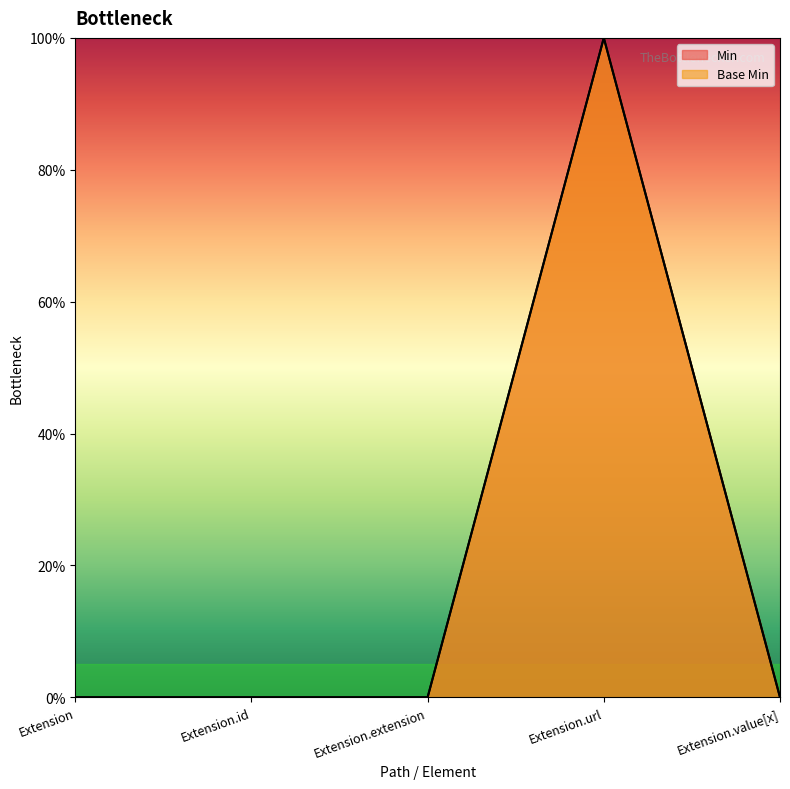

What are all the series names shown in the legend?

Min, Base Min